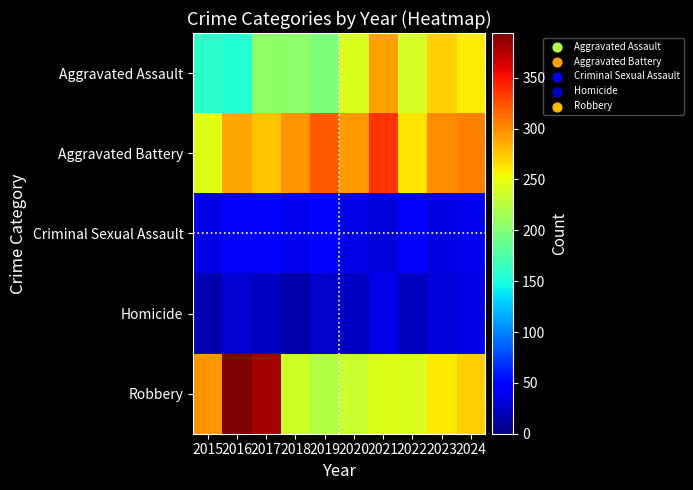

Which has a higher value, 2020 or 2017?

2020